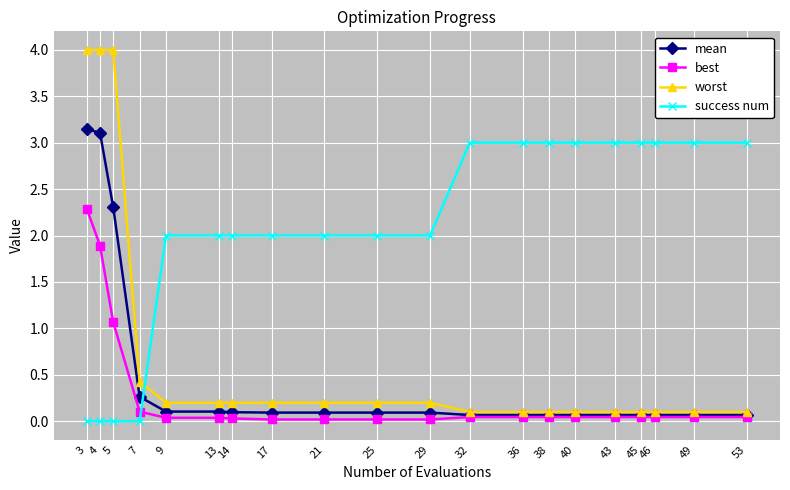

The mean series shows 0.1 at 46. True or false?

True